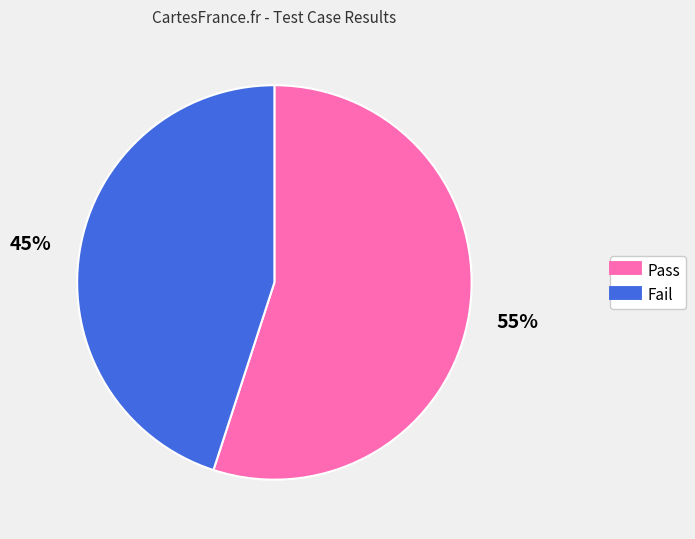

Approximately how many times larger is the value at Fail compared to Pass?

0.8